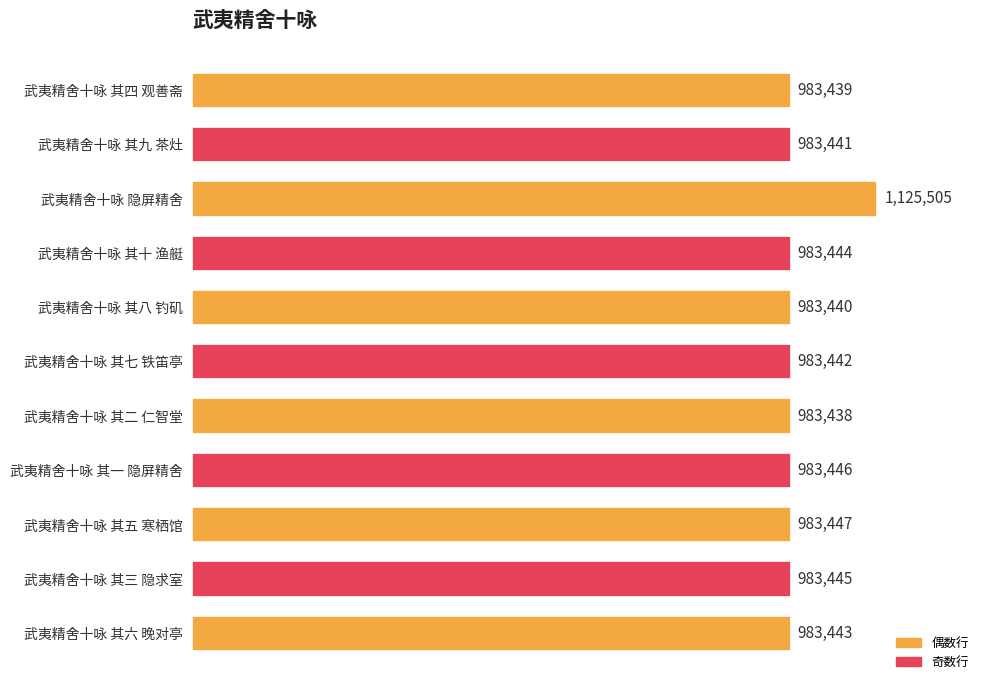

Are the bars horizontal?

Yes